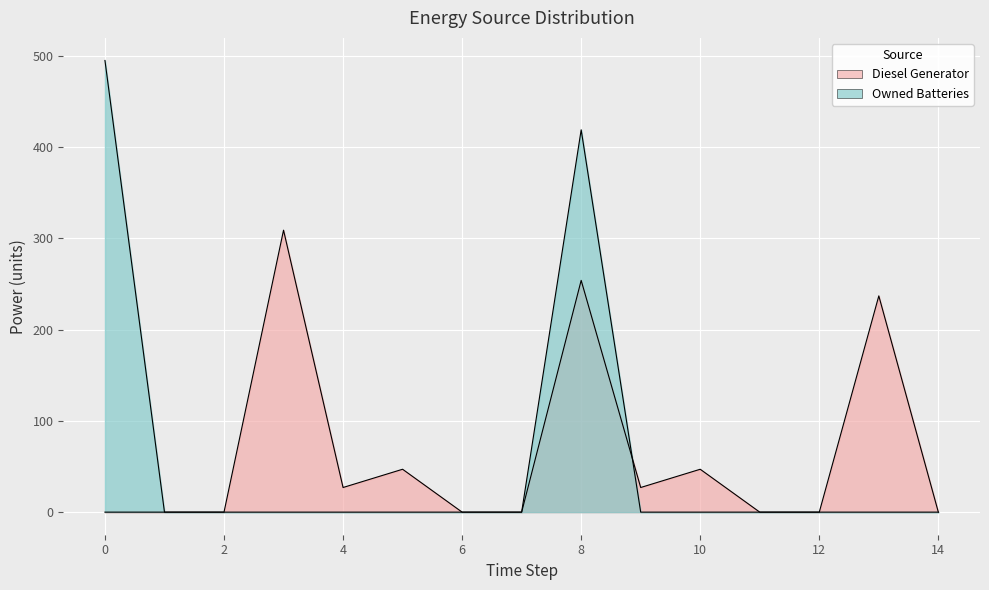

In Diesel Generator, how many points are higher than both neighbors (excluding endpoints)?

5